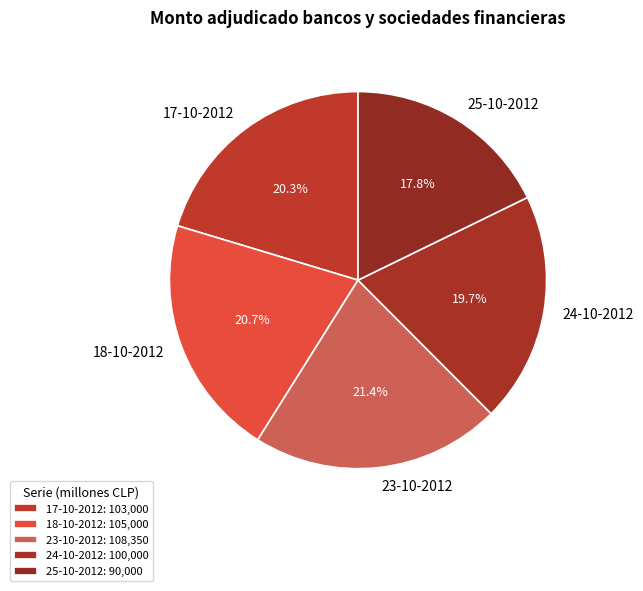

Which has a higher value, 18-10-2012 or 25-10-2012?

18-10-2012